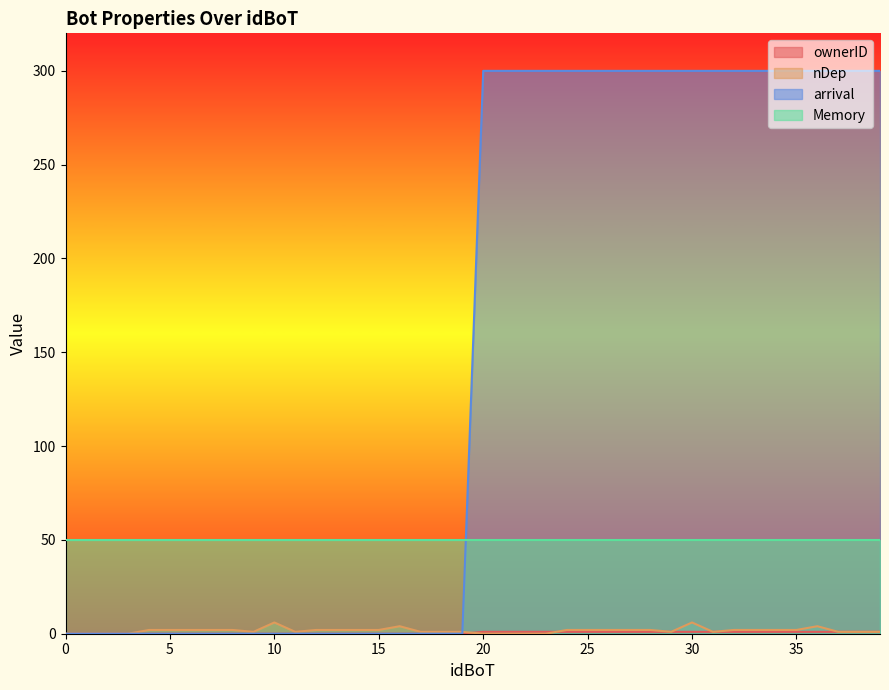

At which category is the sum across all series the highest?

30